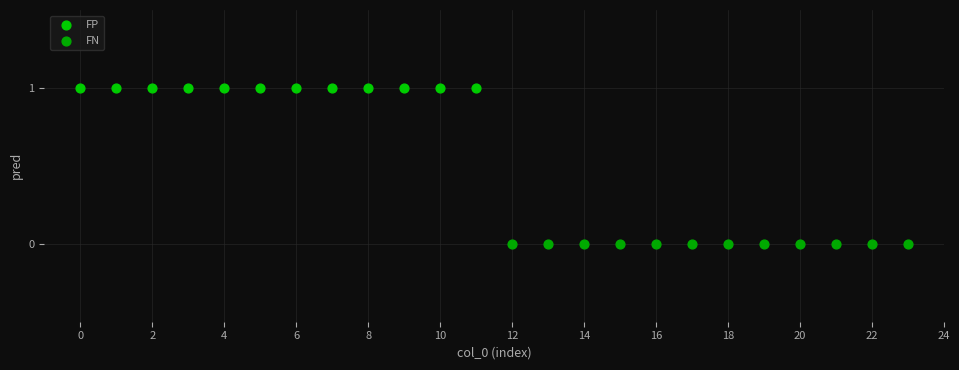

Which series contains the highest Y value?

FP